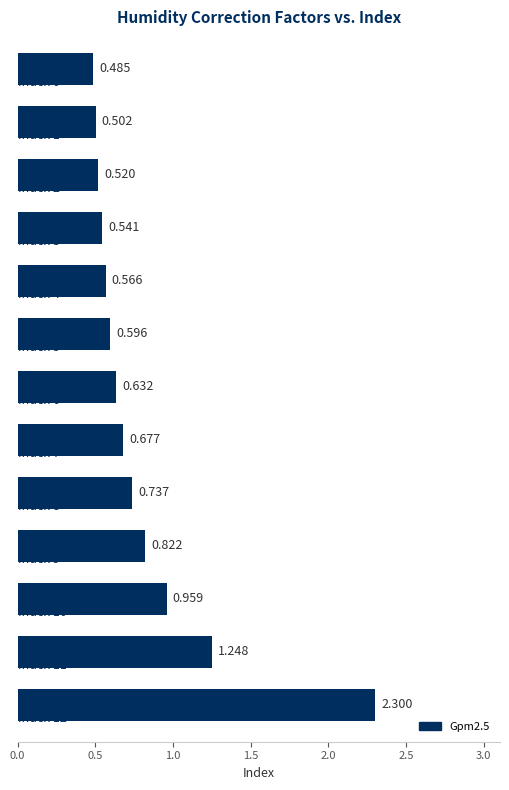

Does the chart contain any negative values?

No